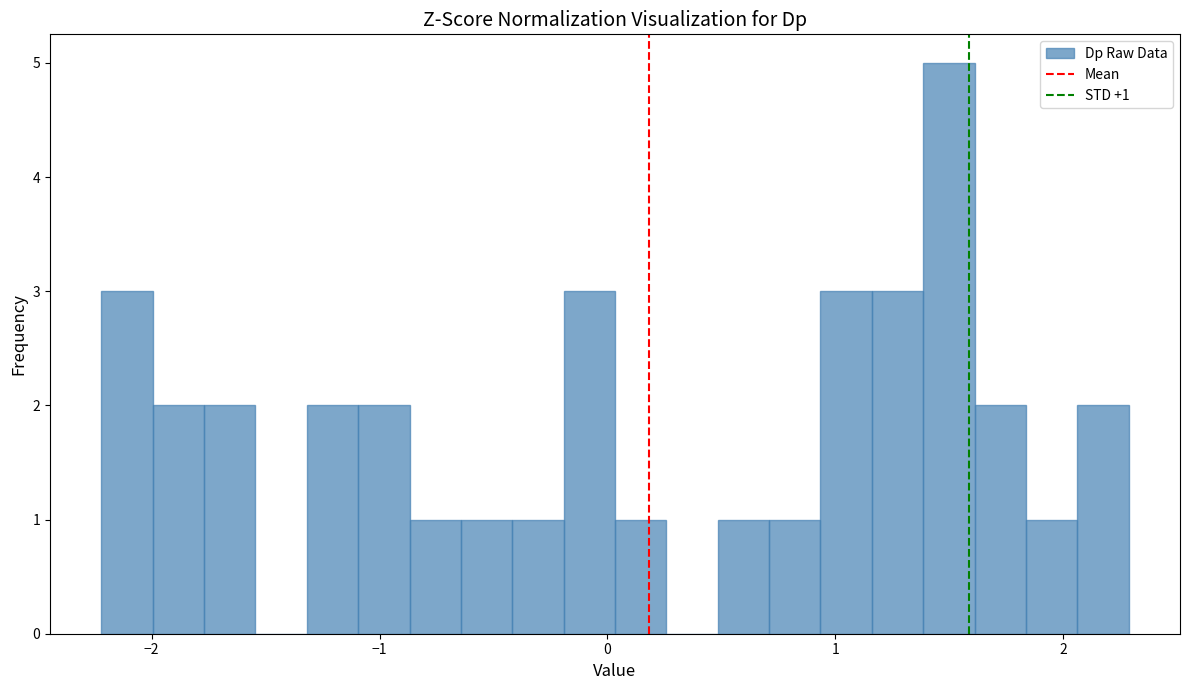

Around what value on the x-axis is the tallest bar? Give the approximate position of its centre, as read against the axis.

1.5